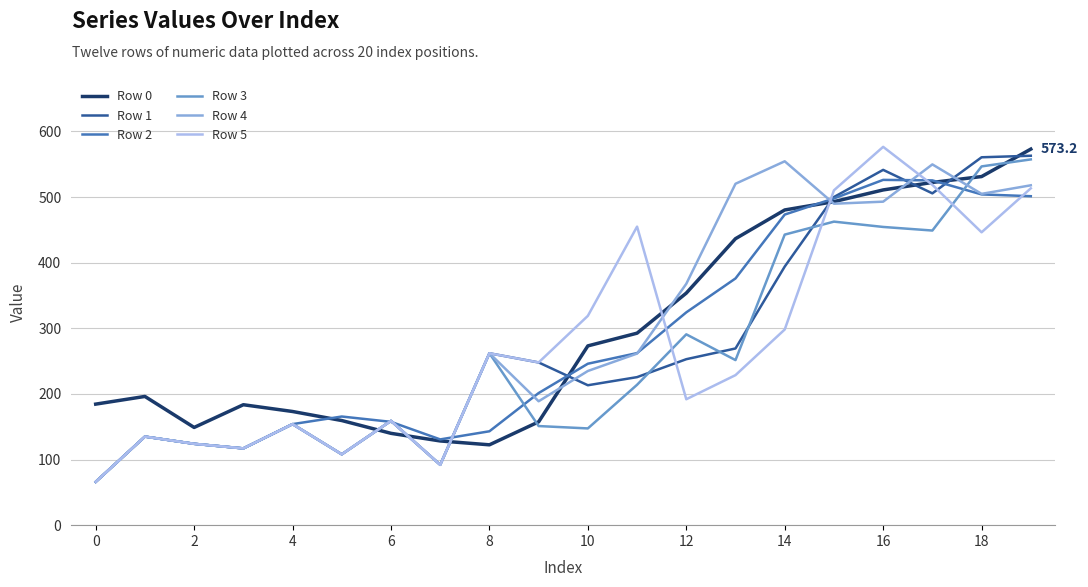

What is the minimum value shown in the chart?

66.0